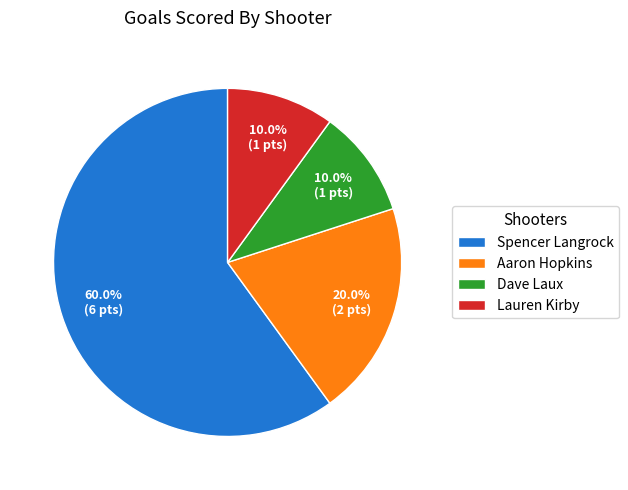

Is it true that Aaron Hopkins is 32% of the pie?

False